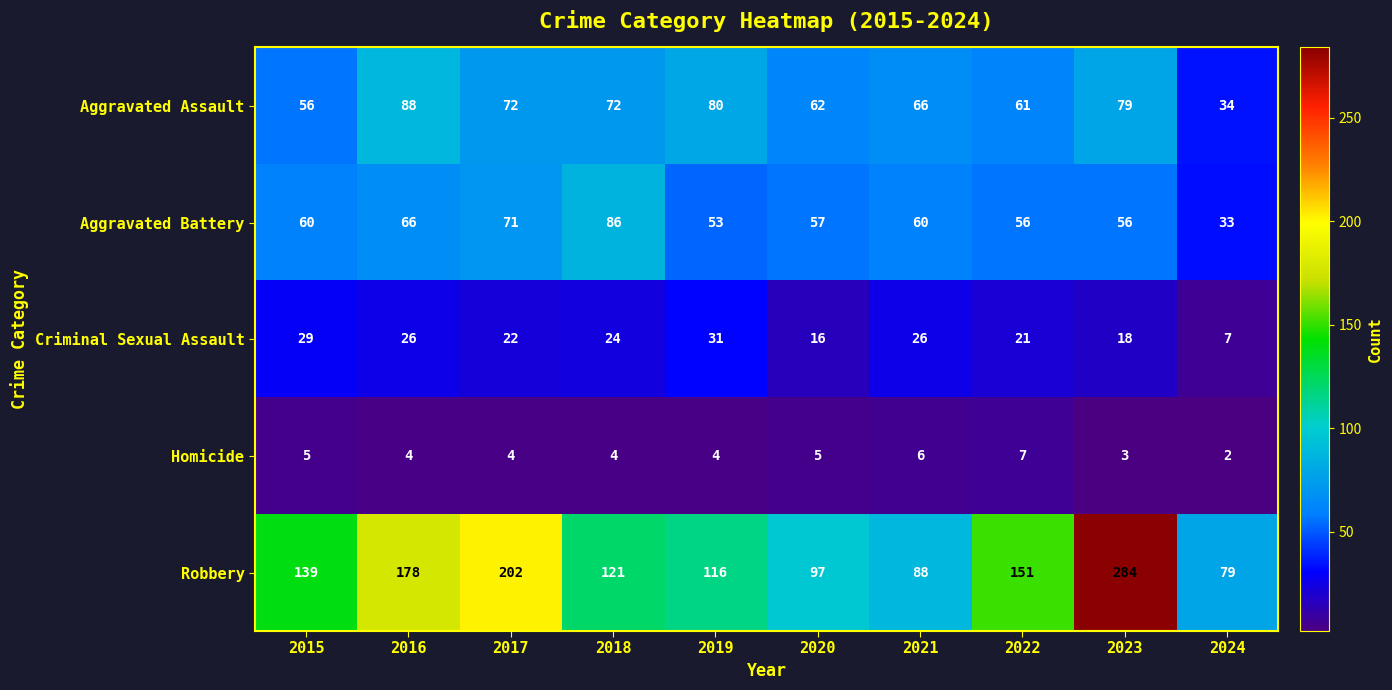

True or false: Aggravated Assault has a value of 66 at 2021.

True